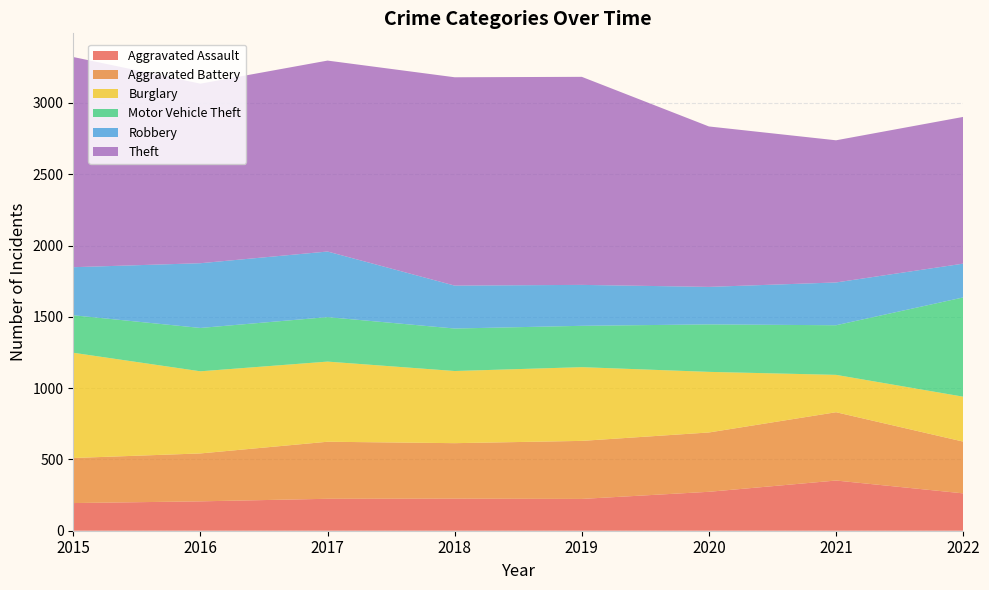

Reading left to right, extract all data points from this chart.

Aggravated Assault: 2015=194	2016=206	2017=224	2018=225	2019=223	2020=273	2021=352	2022=262
Aggravated Battery: 2015=316	2016=336	2017=400	2018=389	2019=407	2020=416	2021=479	2022=363
Burglary: 2015=738	2016=576	2017=562	2018=506	2019=517	2020=425	2021=262	2022=315
Motor Vehicle Theft: 2015=263	2016=304	2017=312	2018=298	2019=290	2020=333	2021=348	2022=696
Robbery: 2015=337	2016=454	2017=460	2018=301	2019=287	2020=263	2021=300	2022=237
Theft: 2015=1474	2016=1259	2017=1339	2018=1461	2019=1459	2020=1125	2021=997	2022=1029